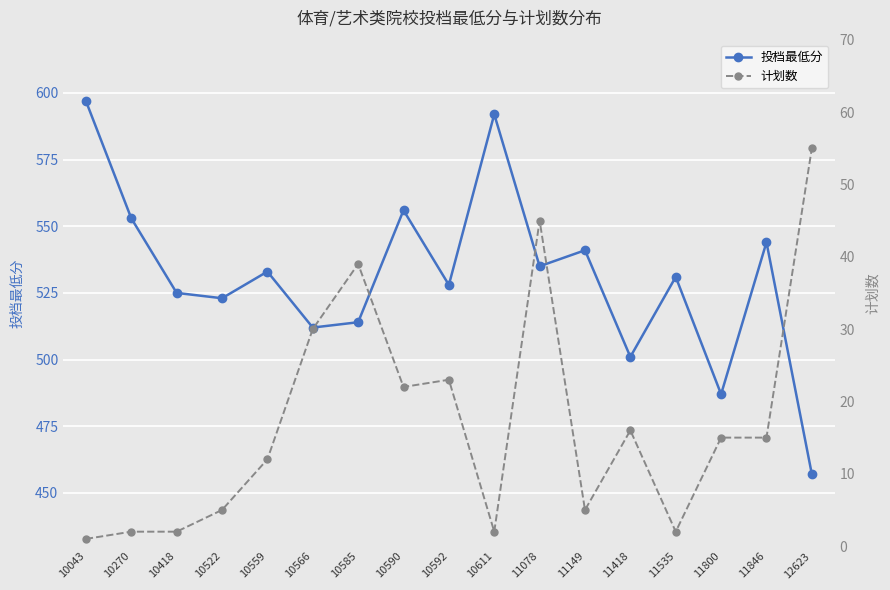

Is it true that 计划数 equals 1 at 10043?

False